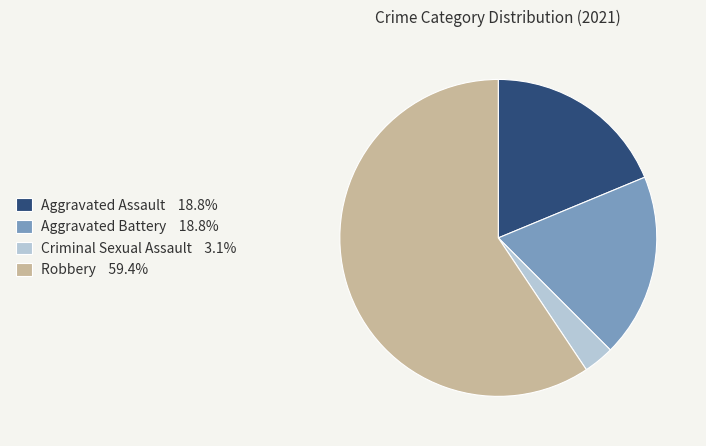

What is the largest slice in the pie chart?

Robbery